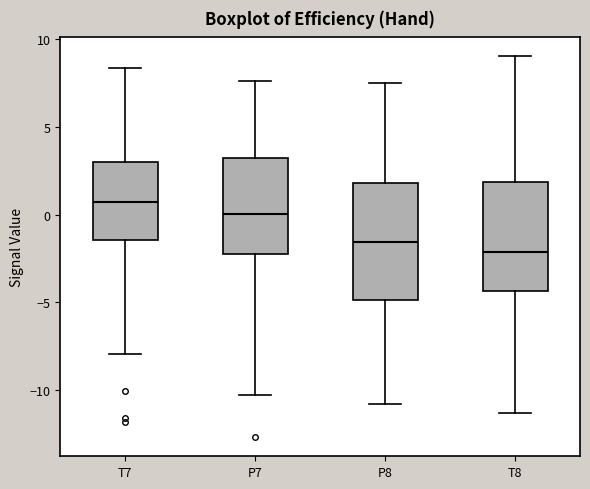

Where does the median line of the box for T8 sit on the y-axis? The values are not printed on the chart, so give them approximately, as read against the axis.

-2.0